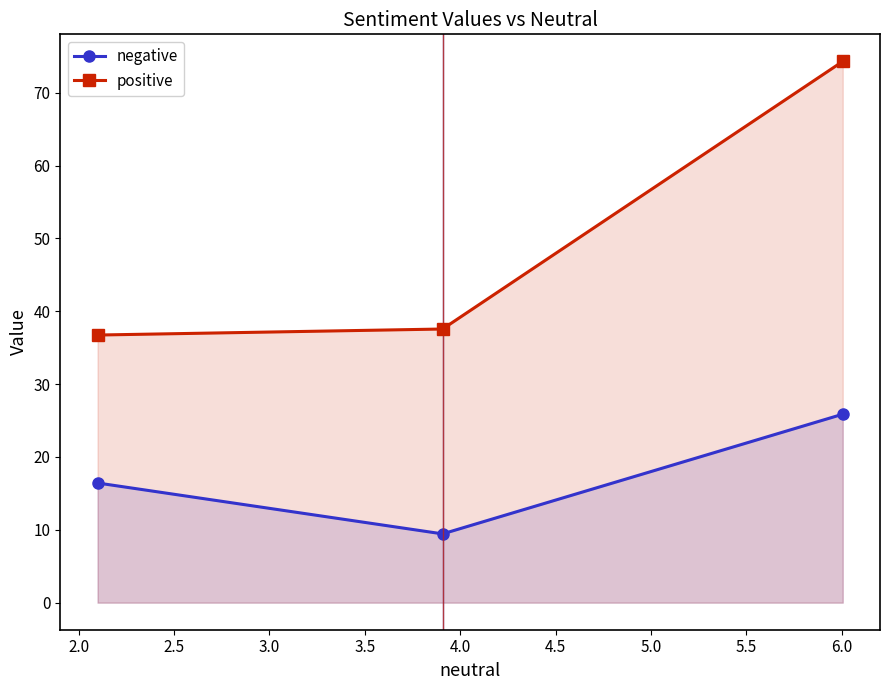

Which series has the largest total across all categories?

positive